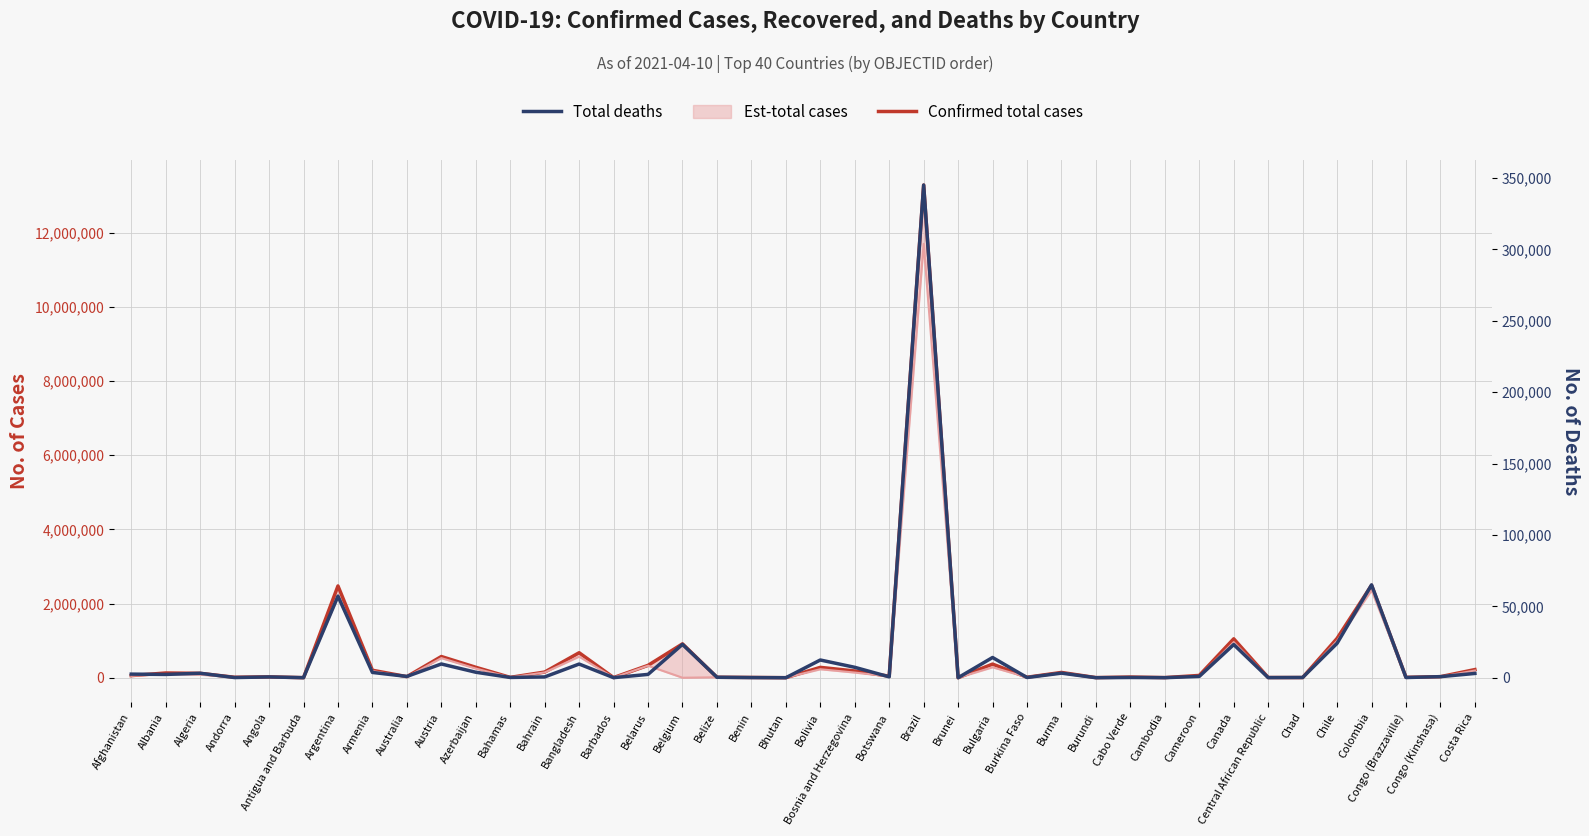

At how many categories does at least one series exceed 8448140?

1